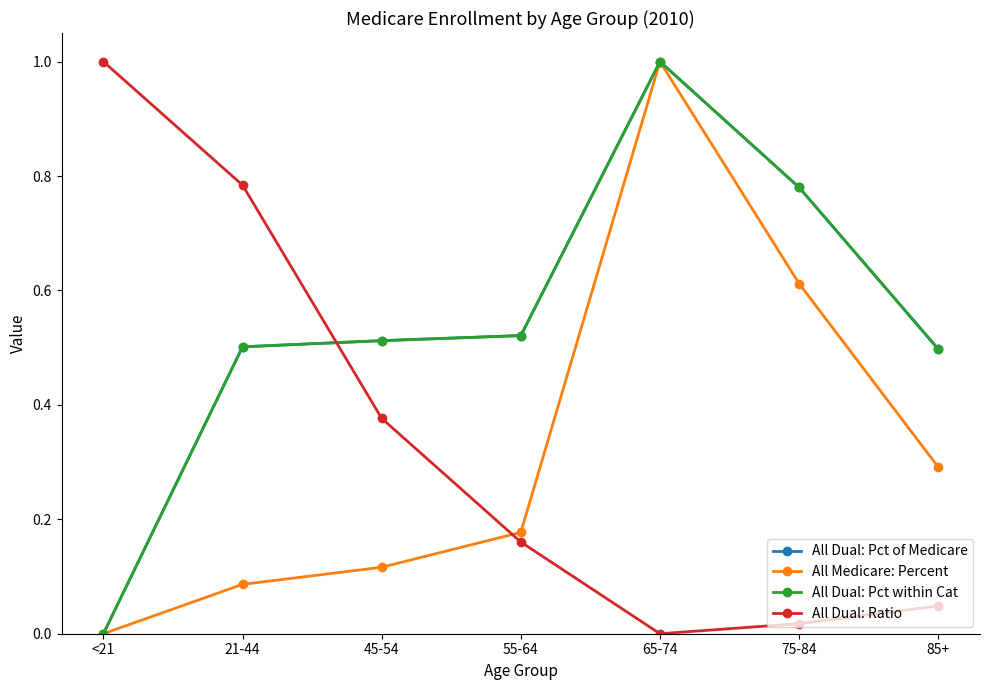

Reading left to right, transcribe all the data shown in this chart.

All Dual: Pct of Medicare: 0.0	0.5	0.5	0.5	1.0	0.8	0.5
All Medicare: Percent: 0.0	0.1	0.1	0.2	1.0	0.6	0.3
All Dual: Pct within Cat: 0.0	0.5	0.5	0.5	1.0	0.8	0.5
All Dual: Ratio: 1.0	0.8	0.4	0.2	0.0	0.0	0.0